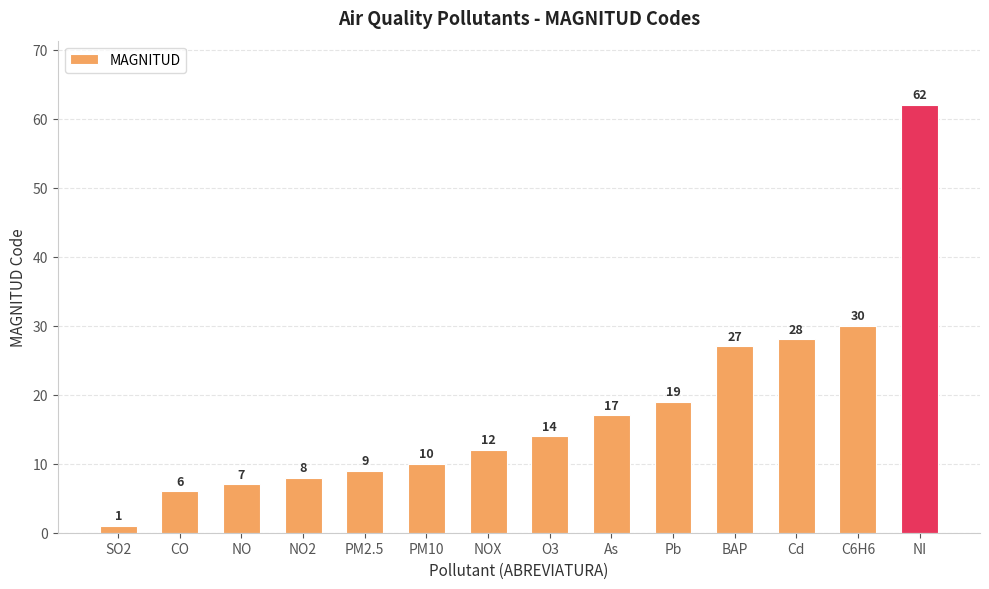

List the labels in order of value, largest first.

NI, C6H6, Cd, BAP, Pb, As, O3, NOX, PM10, PM2.5, NO2, NO, CO, SO2